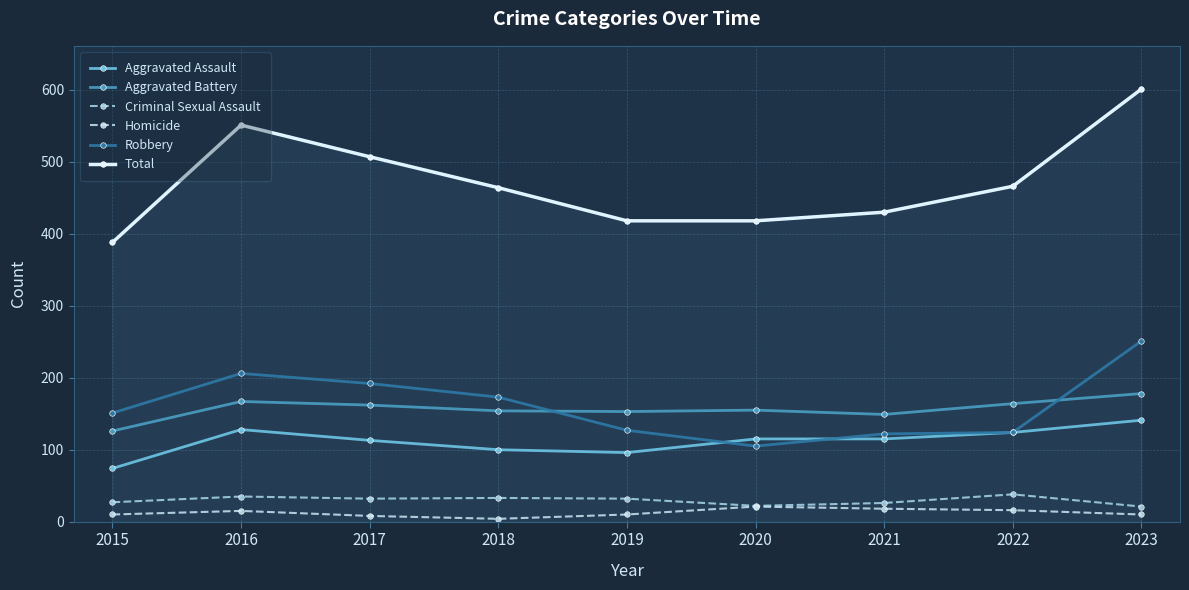

The Aggravated Battery series shows 242 at 2020. True or false?

False